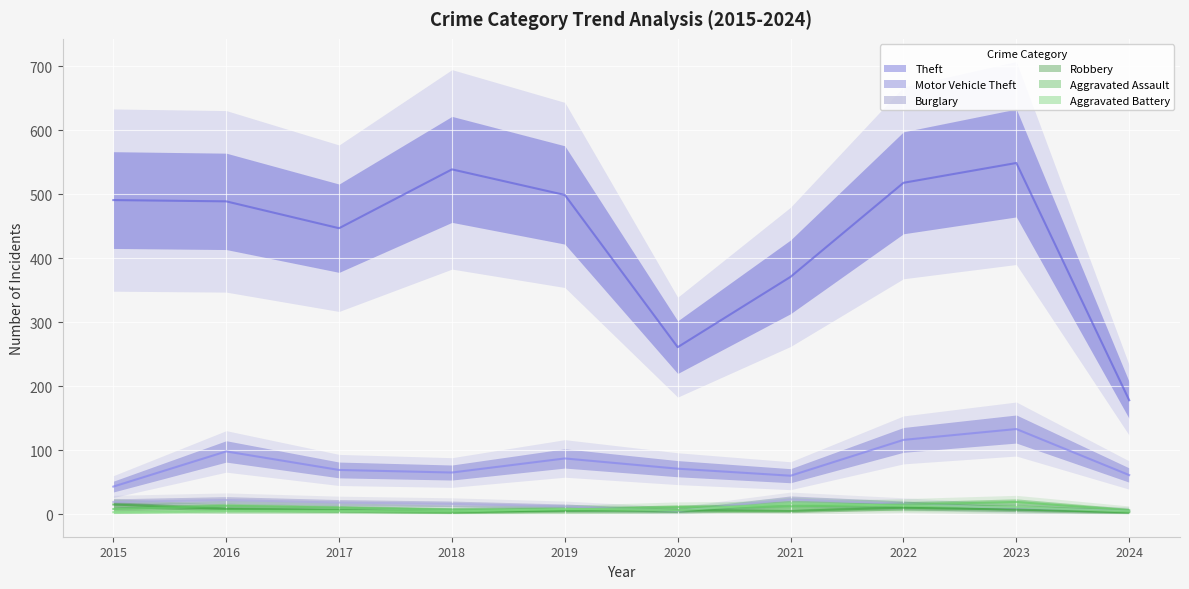

What is the average value of the Robbery series?

7